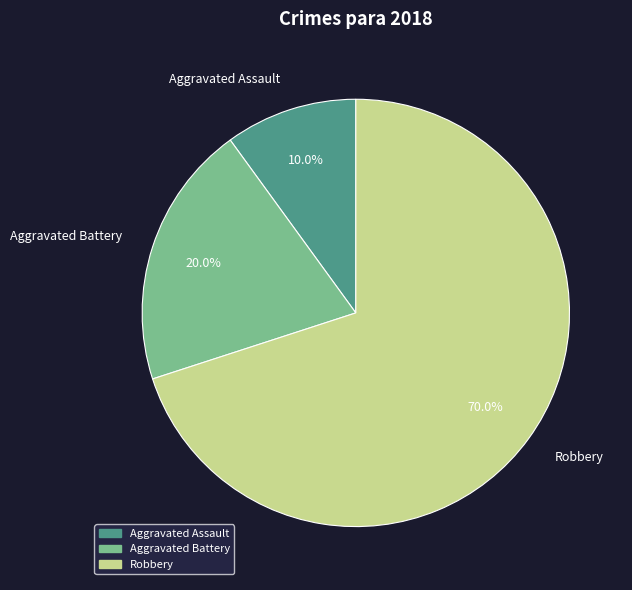

Is the sum of Aggravated Assault and Aggravated Battery greater than half?

No